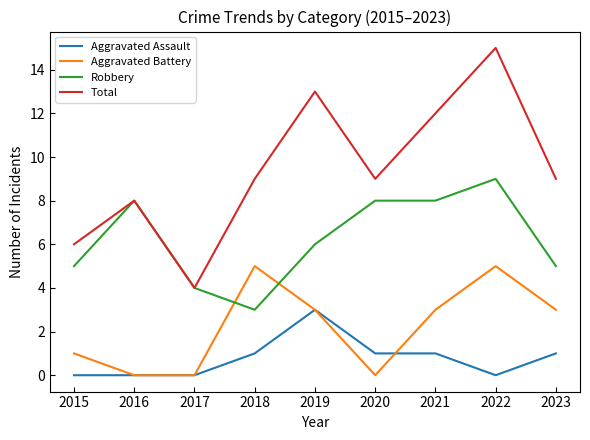

What is the greatest value displayed?

15